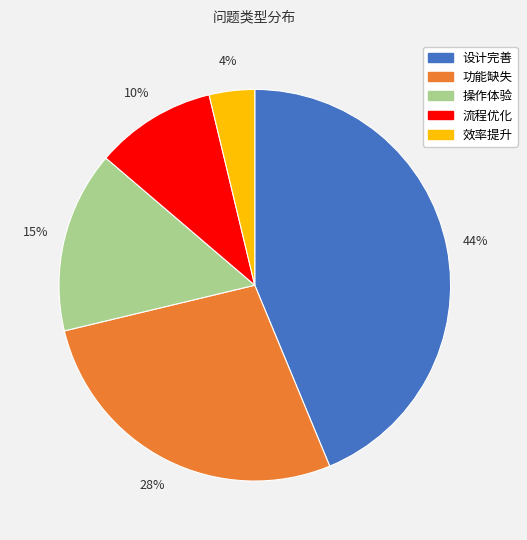

Count the number of slices in the pie.

5